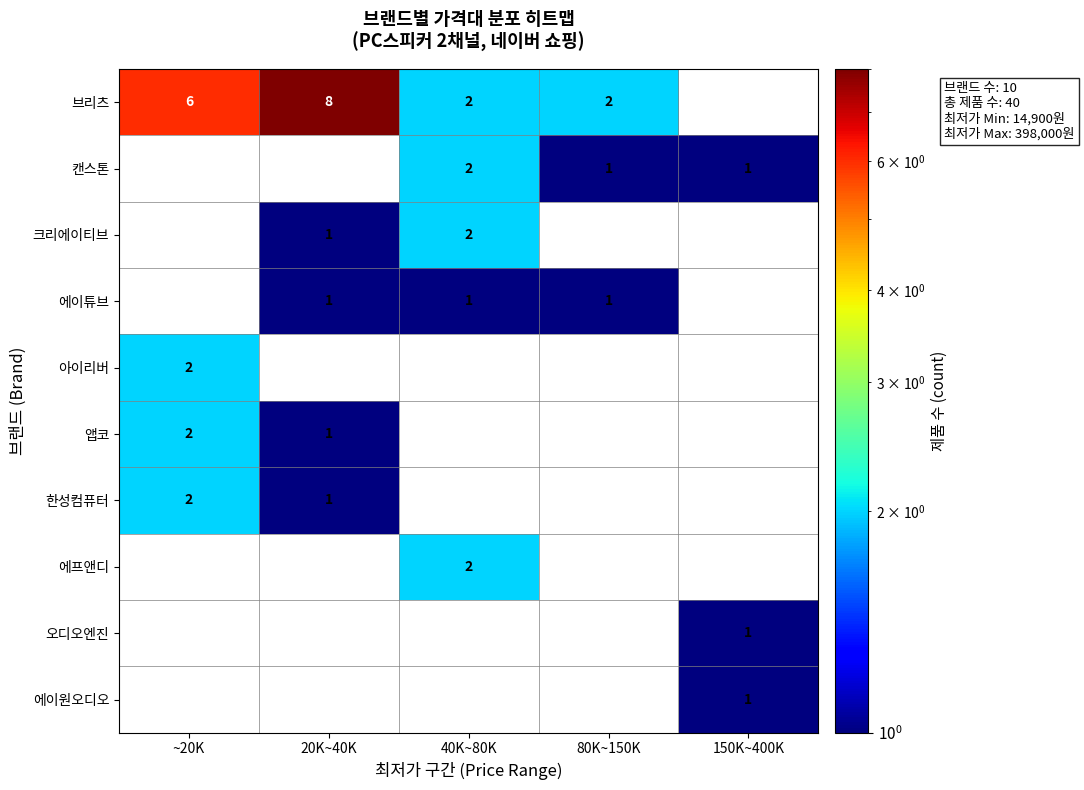

What is the spread (max minus min) of values at 40K~80K?

2